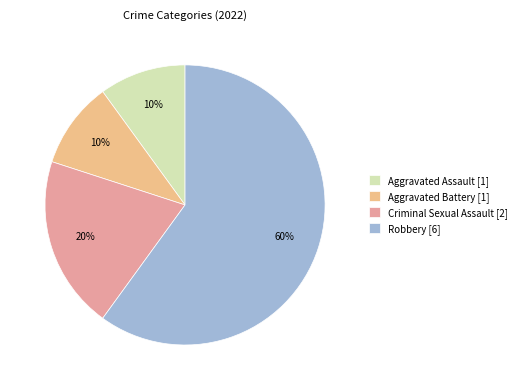

What is the change in value from Aggravated Battery to Criminal Sexual Assault?

+1